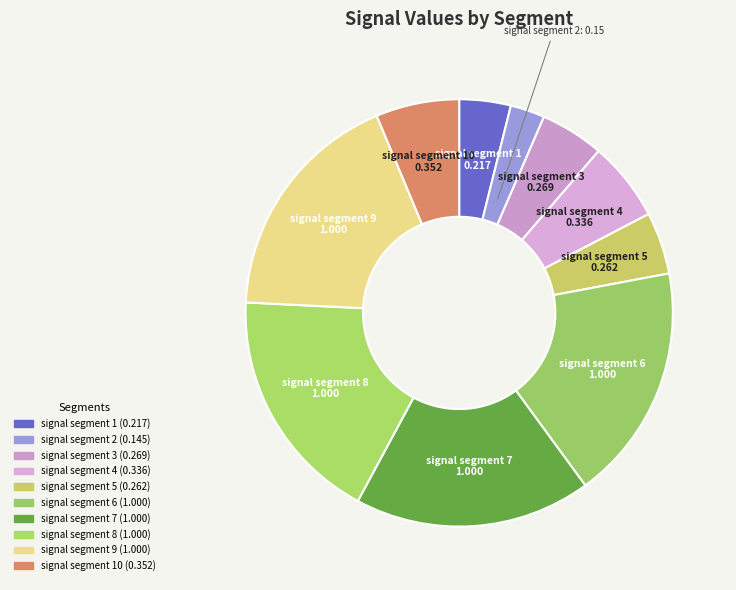

How many slices are in this pie chart?

10